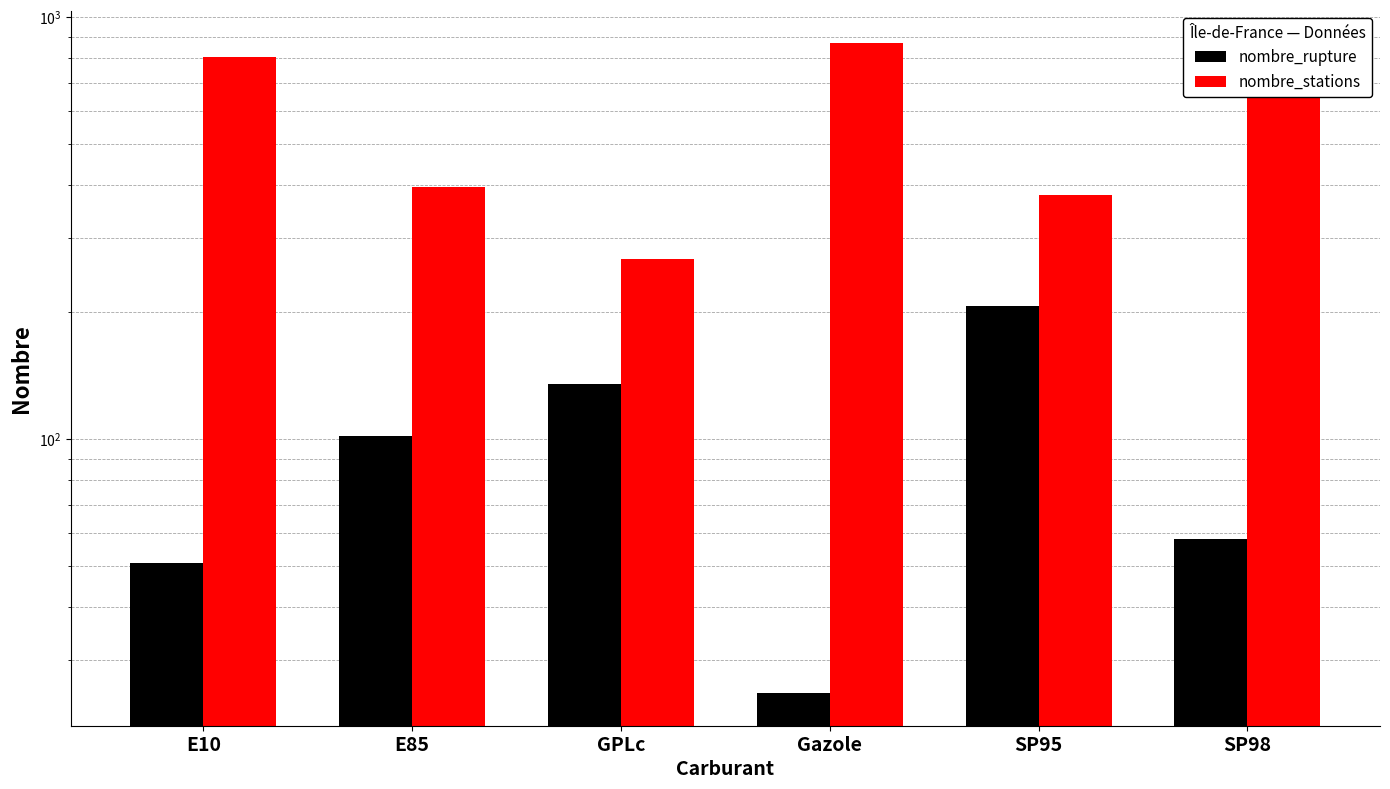

What is the label of the 5th bar from the left?

SP95